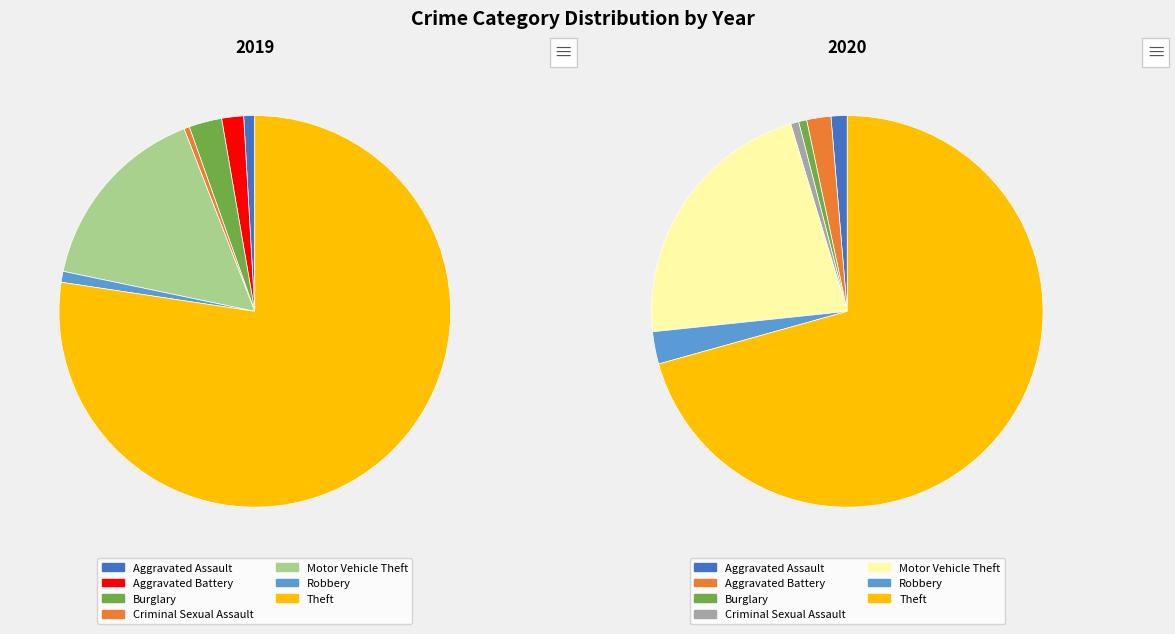

The 5 slice represents 15% of the pie. True or false?

False